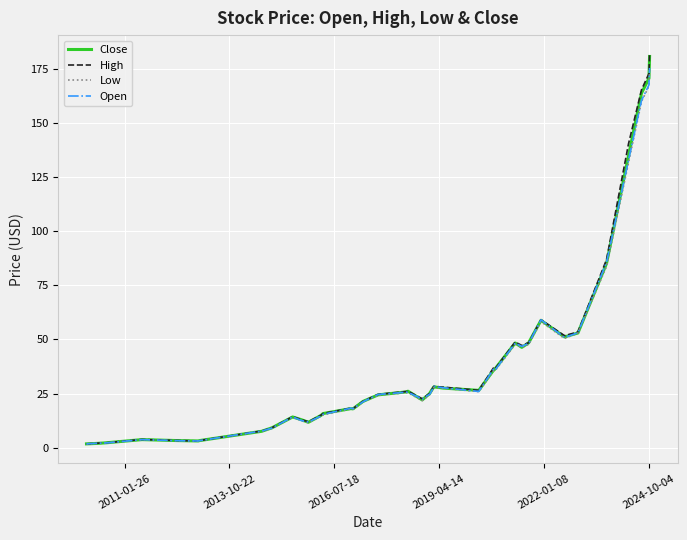

True or false: Open has more than 1 points higher than both neighbors.

True